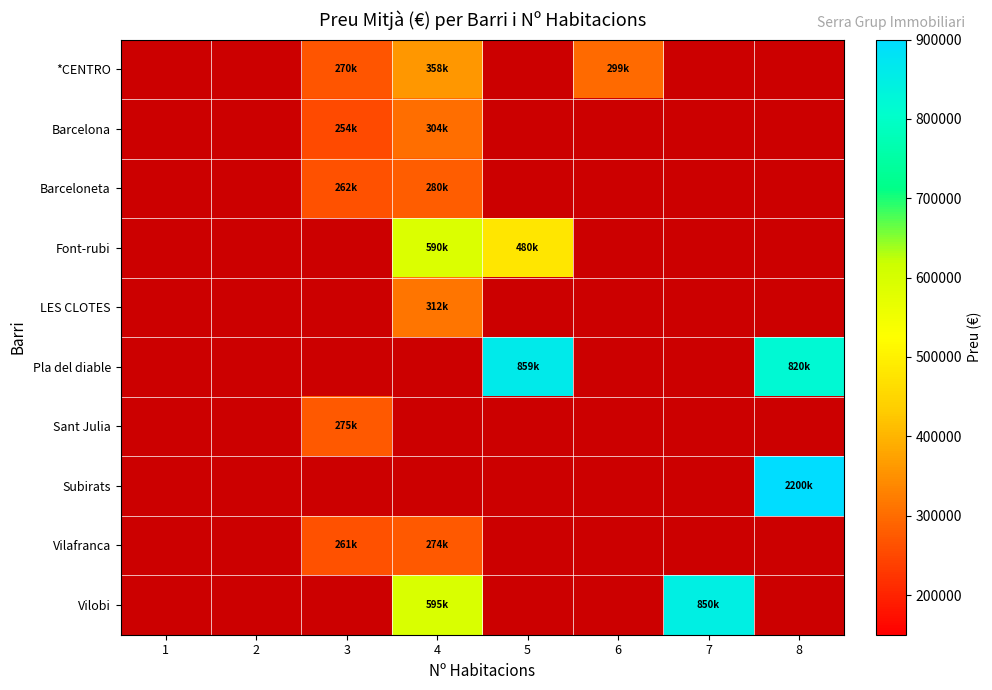

The row_5 series shows 859000.0 at 5. True or false?

True